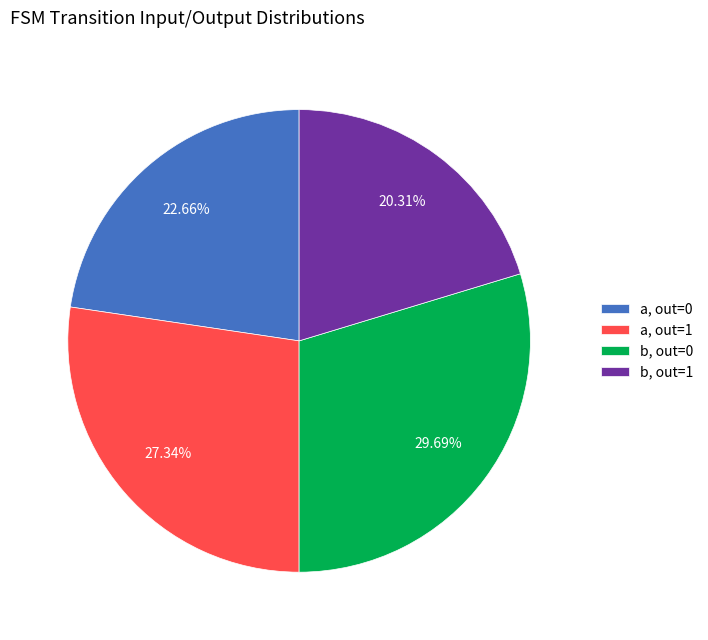

Does a, out=1 account for over 50% of the chart?

No